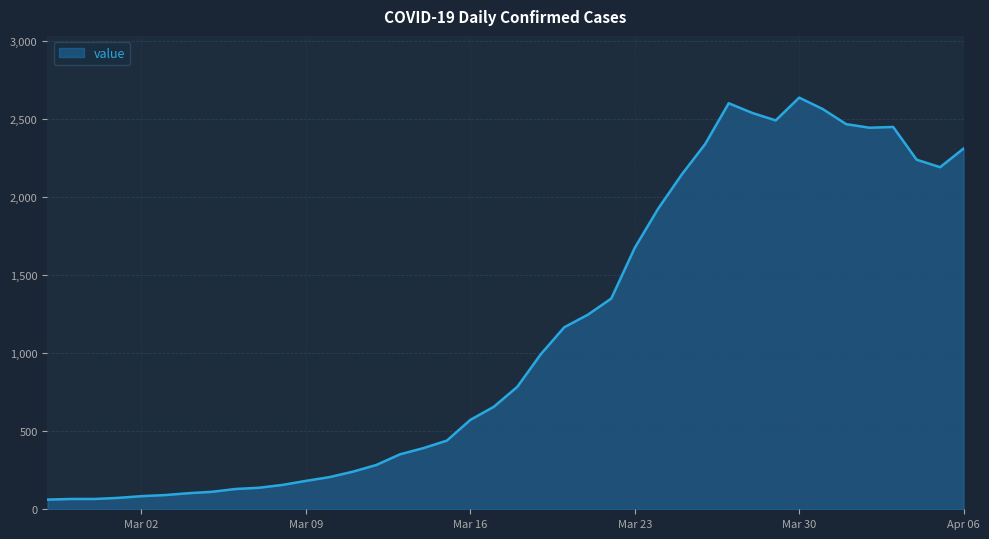

What is the difference between the second highest and minimum values?

2541